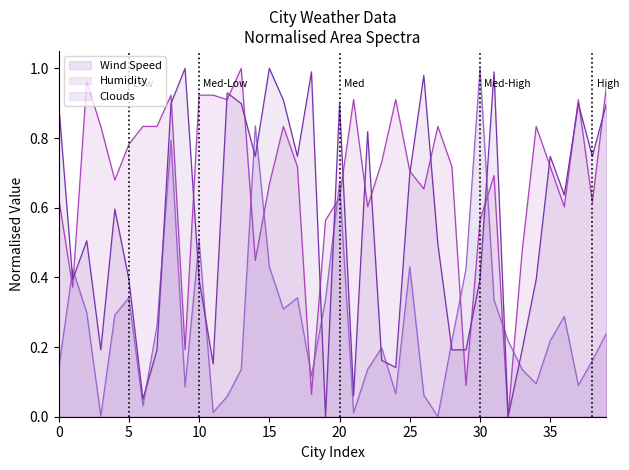

True or false: Clouds has more than 1 points higher than both neighbors.

True